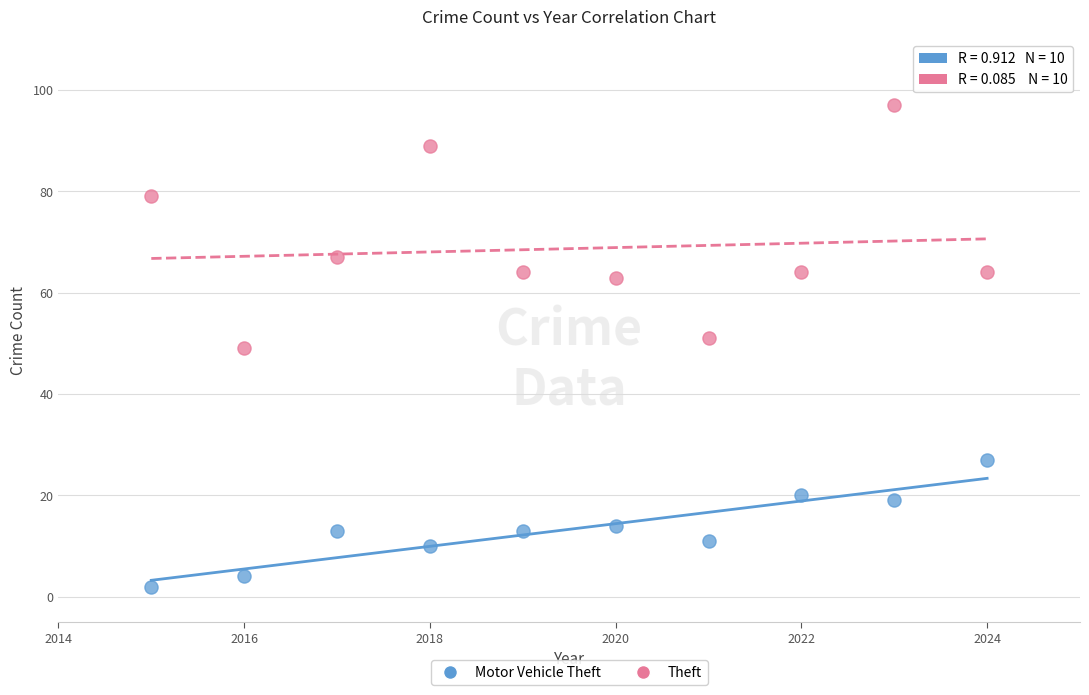

Across all data points, what is the range of X values (max minus min)?

9